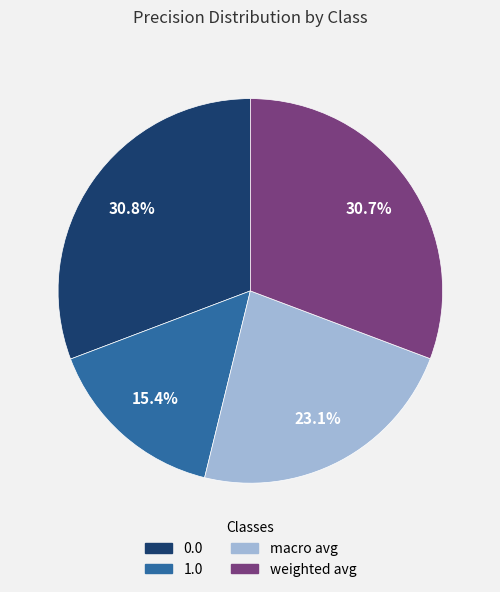

To the nearest percent, what is the combined percentage of 0.0 and macro avg?

54%